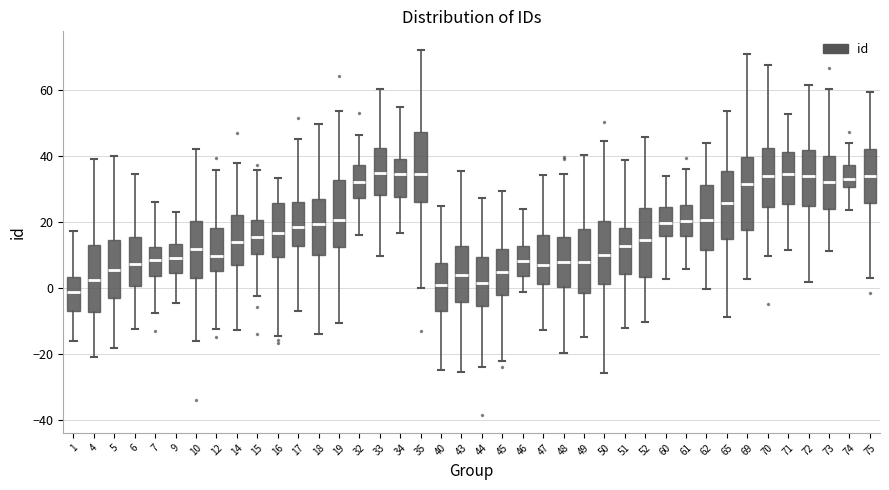

Which box has the lowest median line?

1